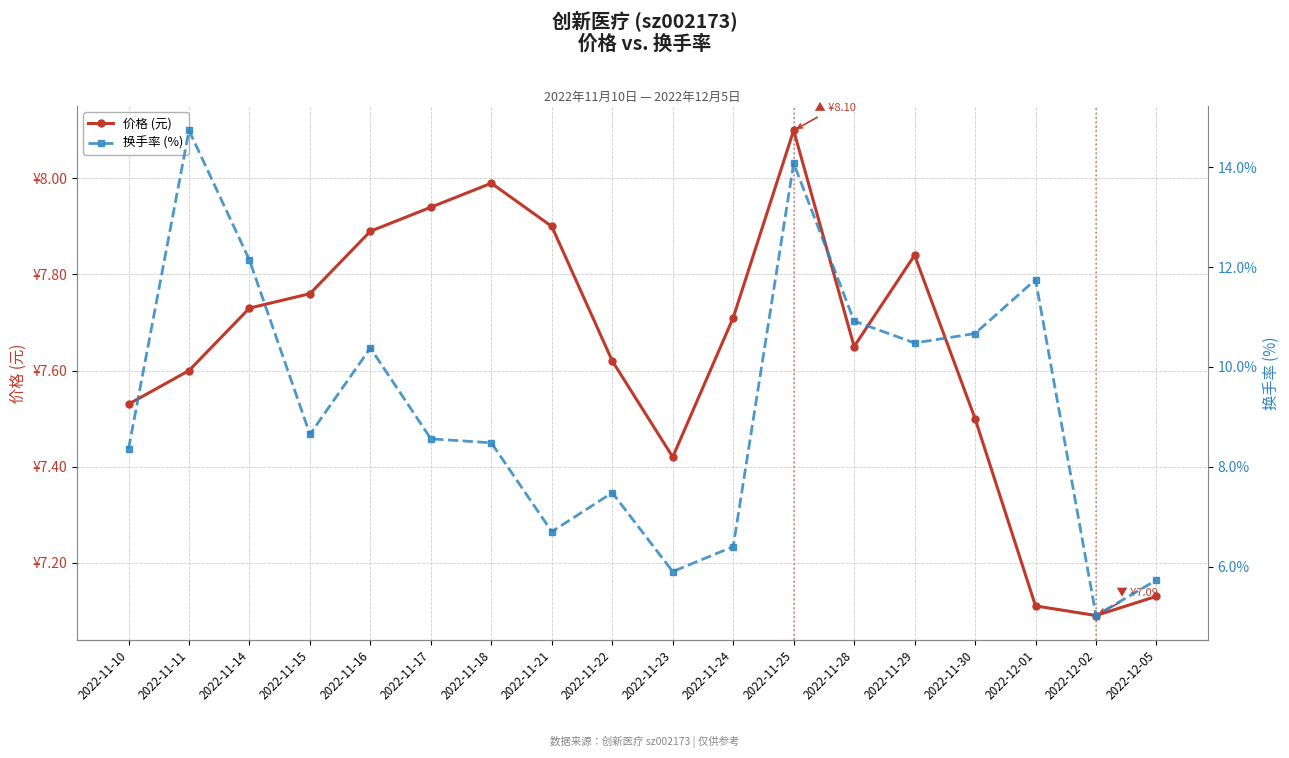

Is it true that 换手率 (%) equals 14.7 at 2022-11-11?

True